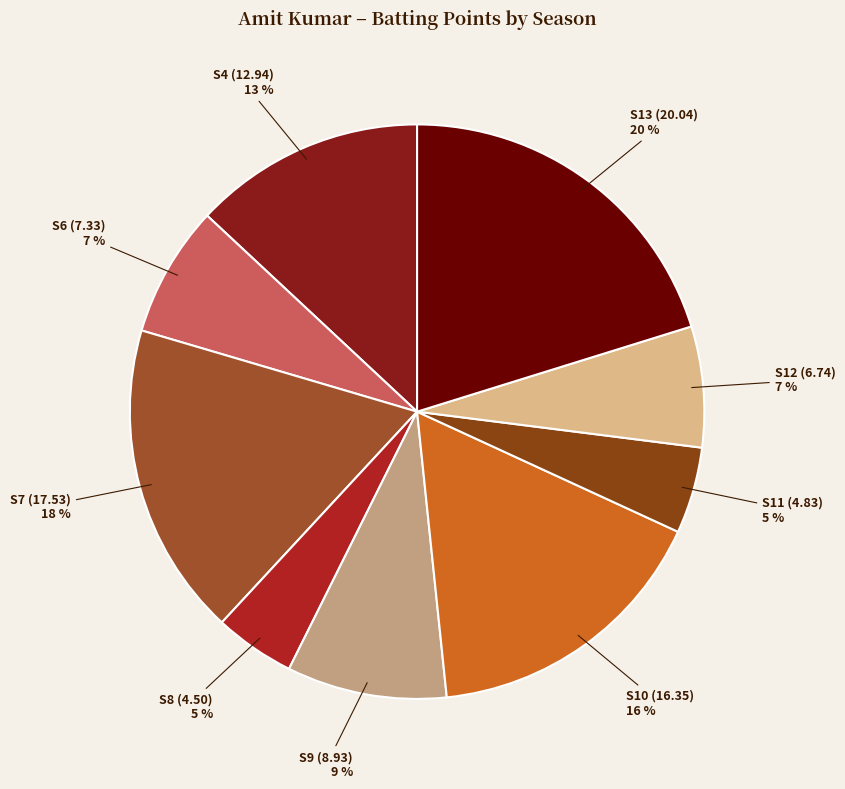

Which slice is the largest?

S13